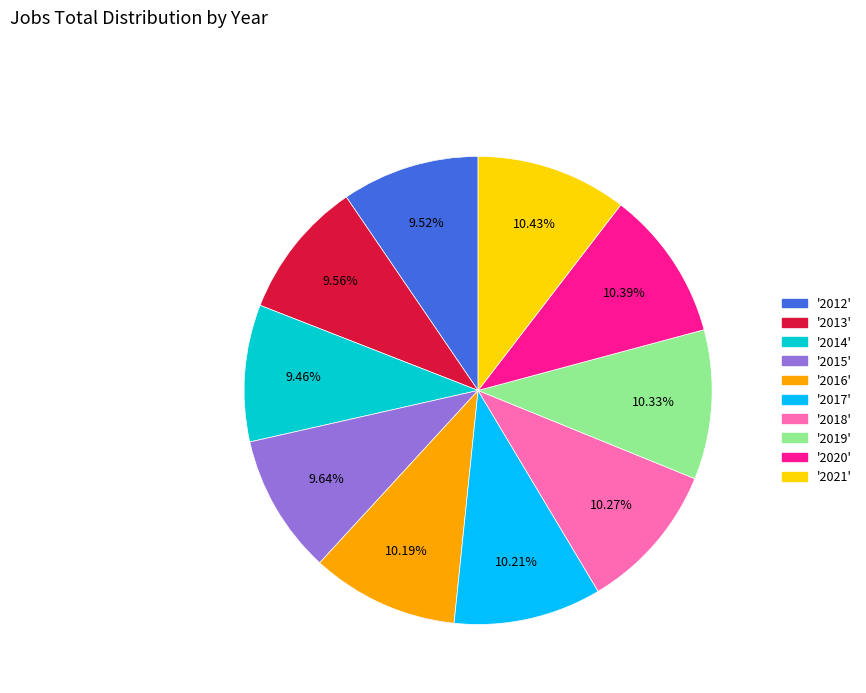

Is there a majority slice in this chart?

No